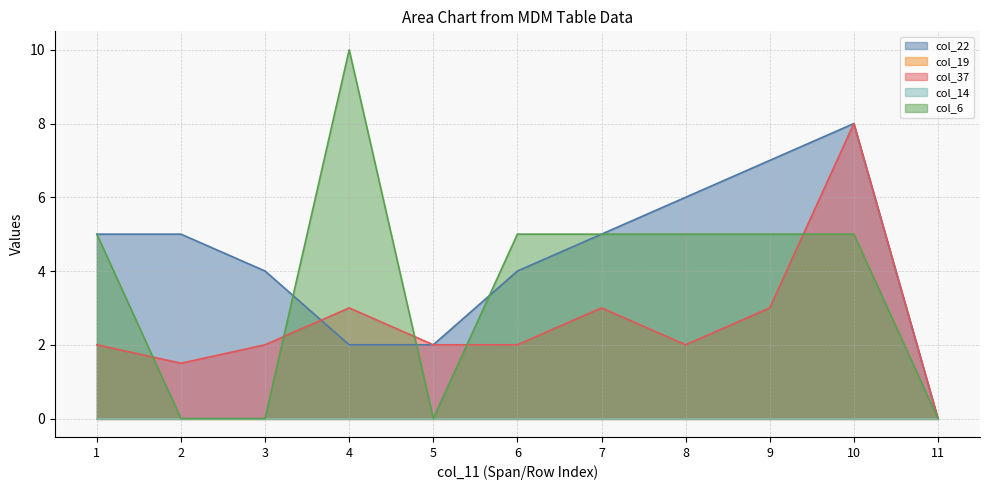

Does the chart have visible grid lines?

Yes